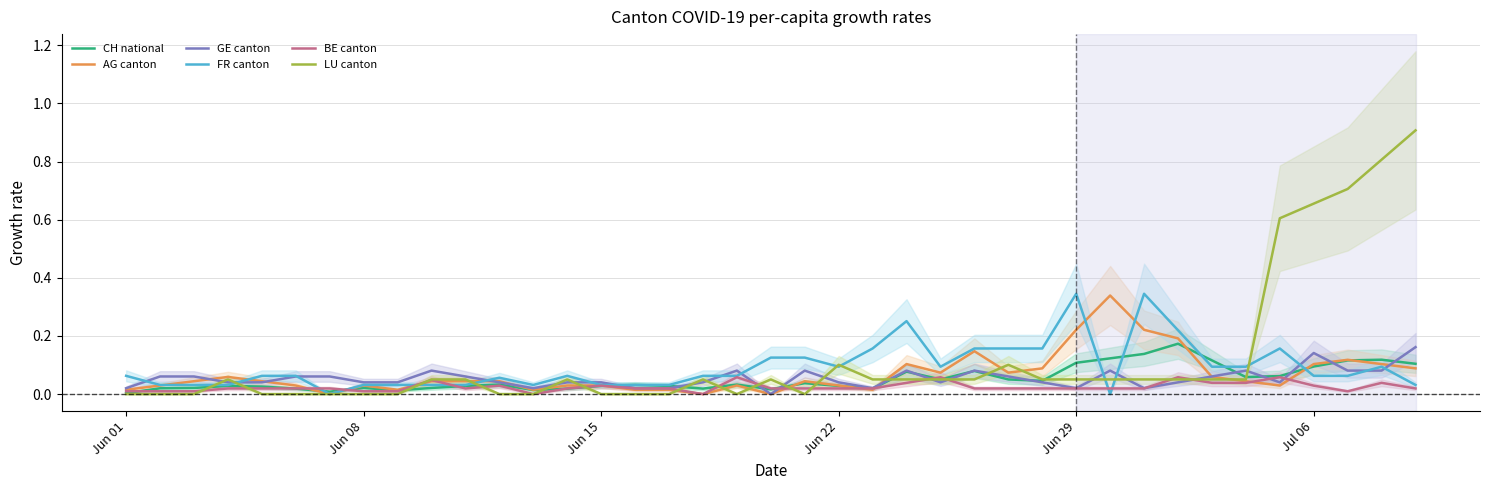

Is it true that LU canton equals 0.5 at Jun 08?

False